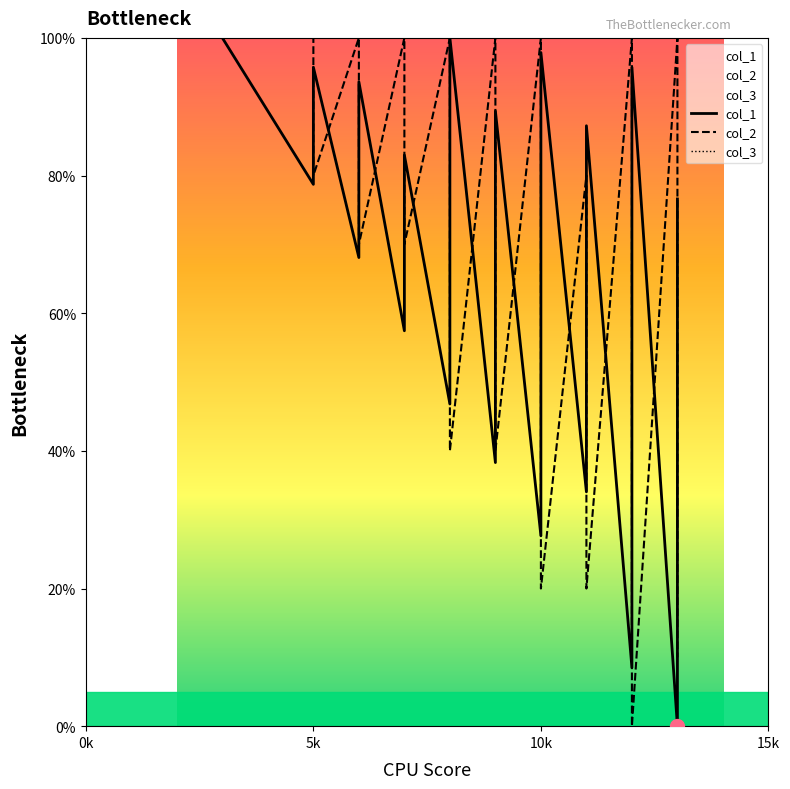

What is the label of the 40th point from the right?

0k